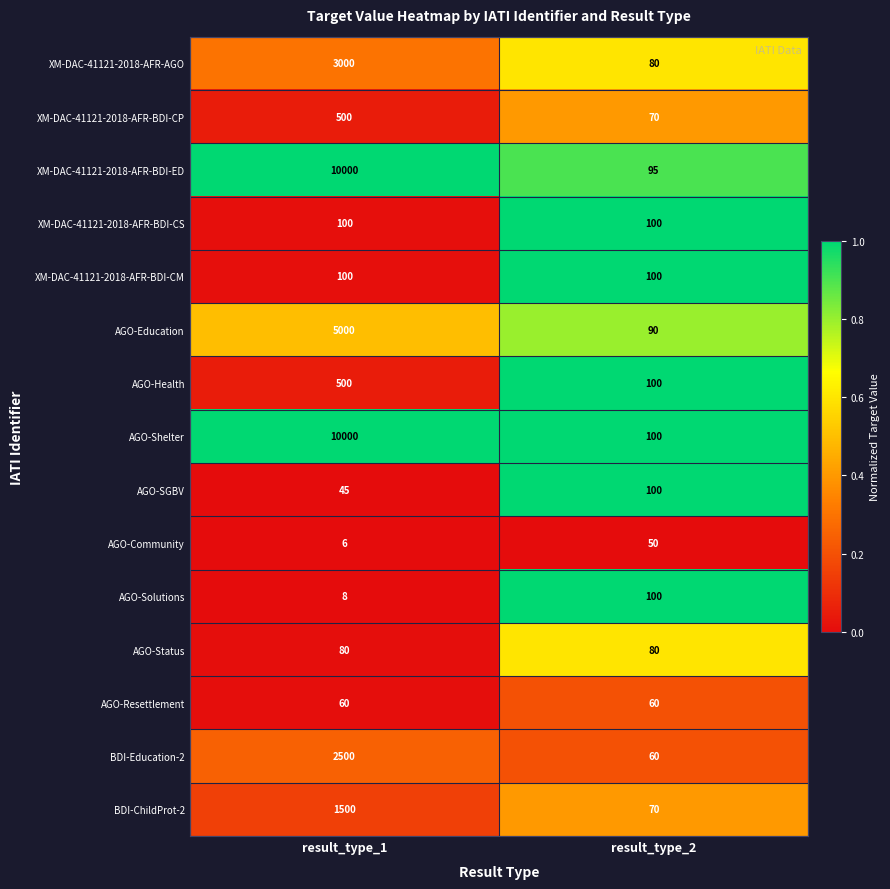

Reading right to left, transcribe all the data shown in this chart.

XM-DAC-41121-2018-AFR-AGO: result_type_2=80	result_type_1=3000
XM-DAC-41121-2018-AFR-BDI-CP: result_type_2=70	result_type_1=500
XM-DAC-41121-2018-AFR-BDI-ED: result_type_2=95	result_type_1=10000
XM-DAC-41121-2018-AFR-BDI-CS: result_type_2=100	result_type_1=100
XM-DAC-41121-2018-AFR-BDI-CM: result_type_2=100	result_type_1=100
AGO-Education: result_type_2=90	result_type_1=5000
AGO-Health: result_type_2=100	result_type_1=500
AGO-Shelter: result_type_2=100	result_type_1=10000
AGO-SGBV: result_type_2=100	result_type_1=45
AGO-Community: result_type_2=50	result_type_1=6
AGO-Solutions: result_type_2=100	result_type_1=8
AGO-Status: result_type_2=80	result_type_1=80
AGO-Resettlement: result_type_2=60	result_type_1=60
BDI-Education-2: result_type_2=60	result_type_1=2500
BDI-ChildProt-2: result_type_2=70	result_type_1=1500